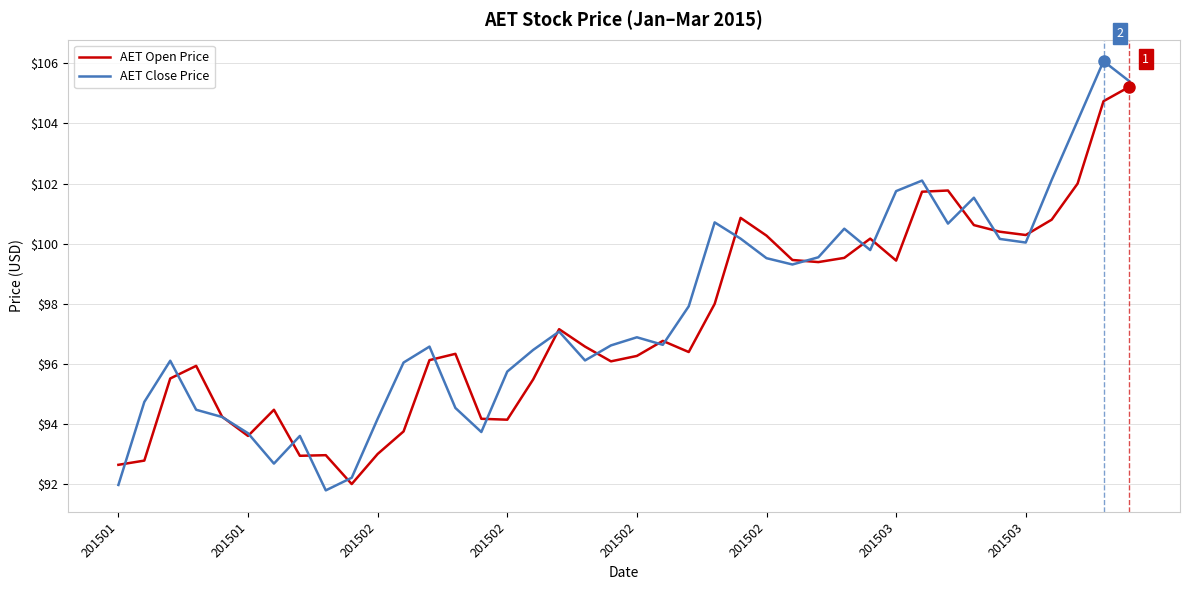

What is the smallest value displayed?

91.8